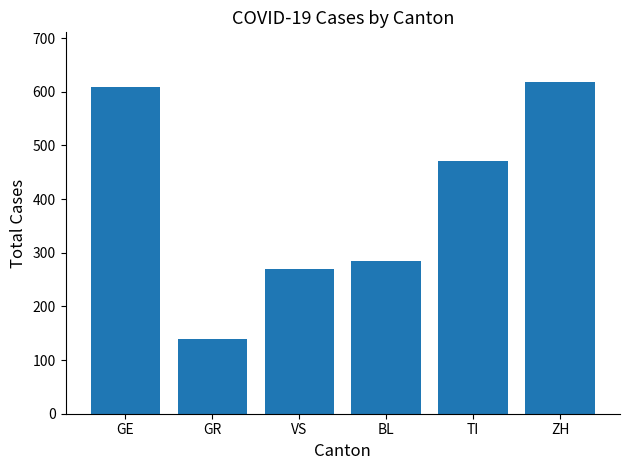

Is it true that the value at ZH is 399?

False